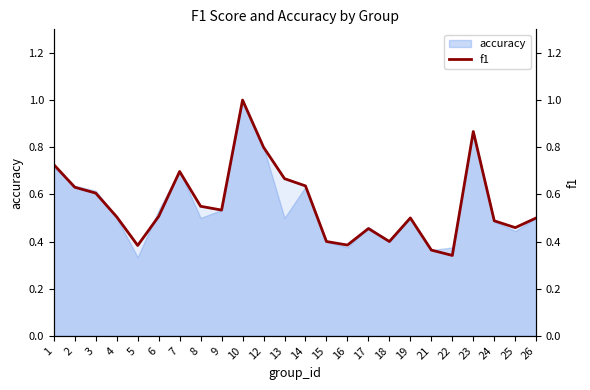

Where is the data nearest to the value 0?

22